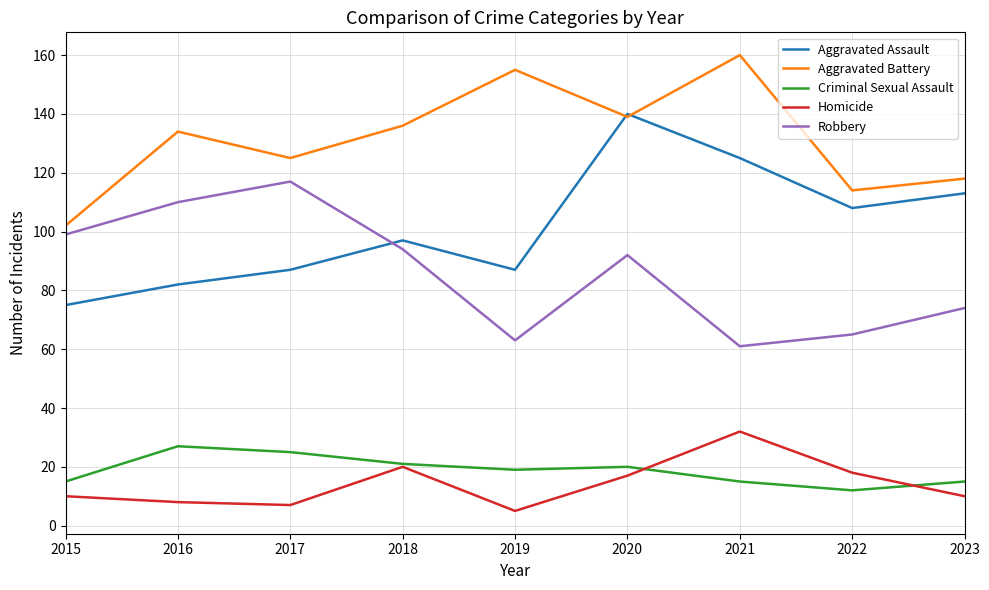

At which category does Aggravated Assault reach its first local peak?

2018